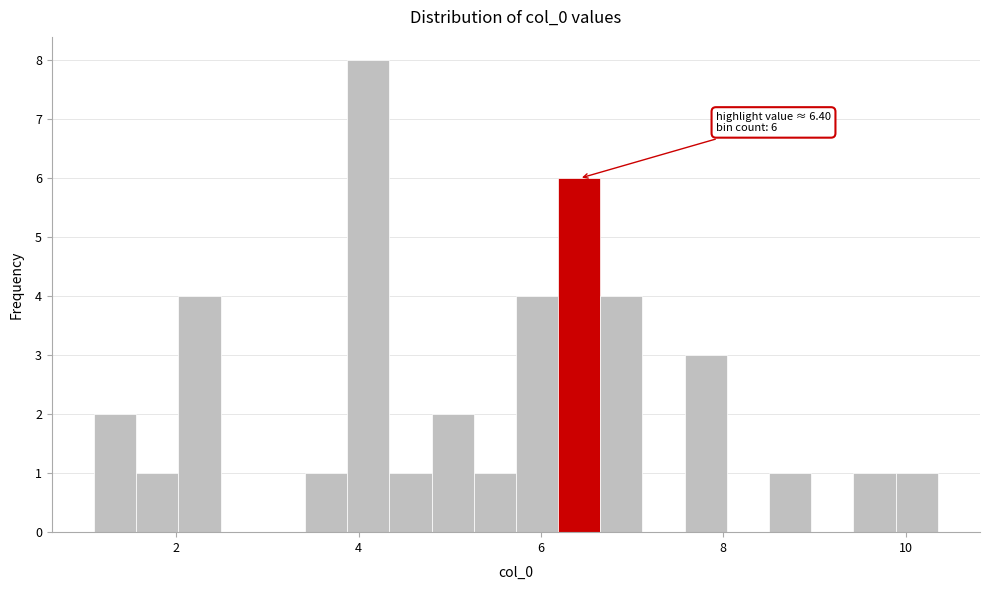

Around what value on the x-axis is the tallest bar? Give the approximate position of its centre, as read against the axis.

4.2